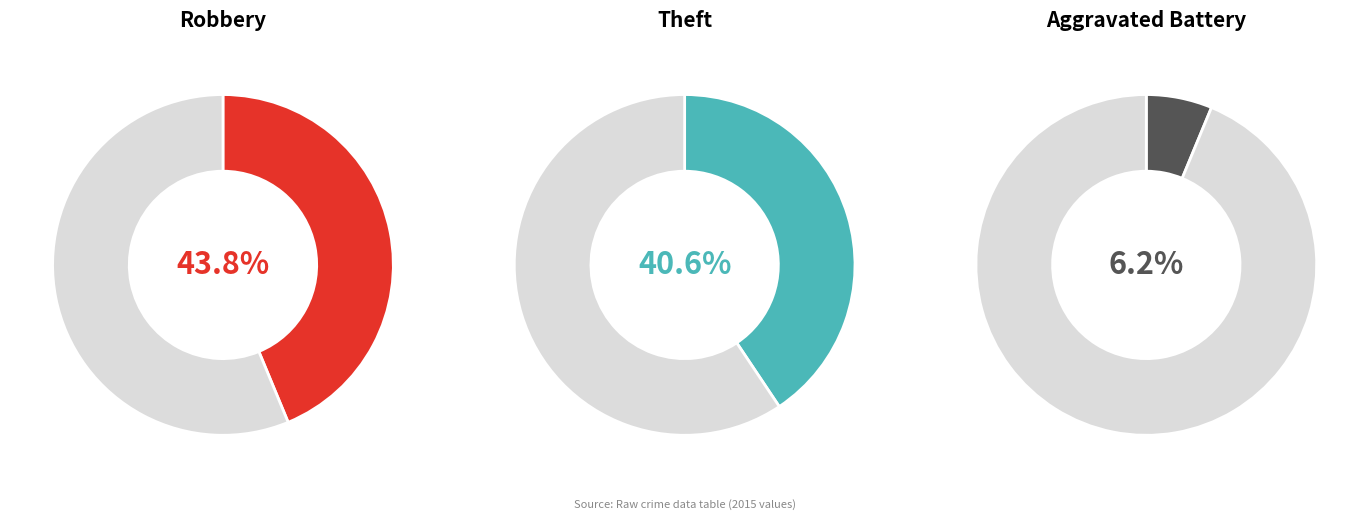

To the nearest percent, what percentage of the pie is Theft?

41%